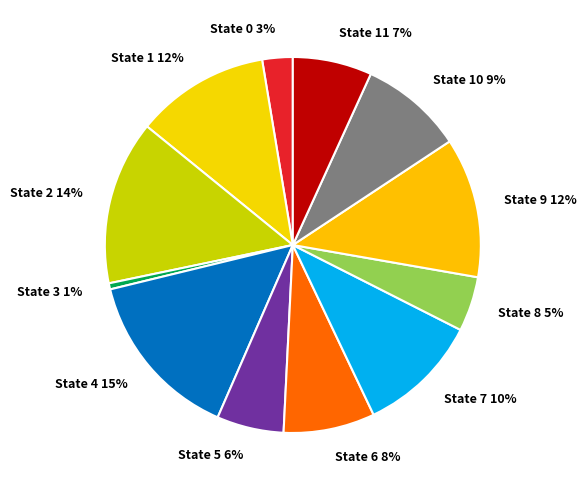

Which has a higher value, State 11 7% or State 10 9%?

State 10 9%